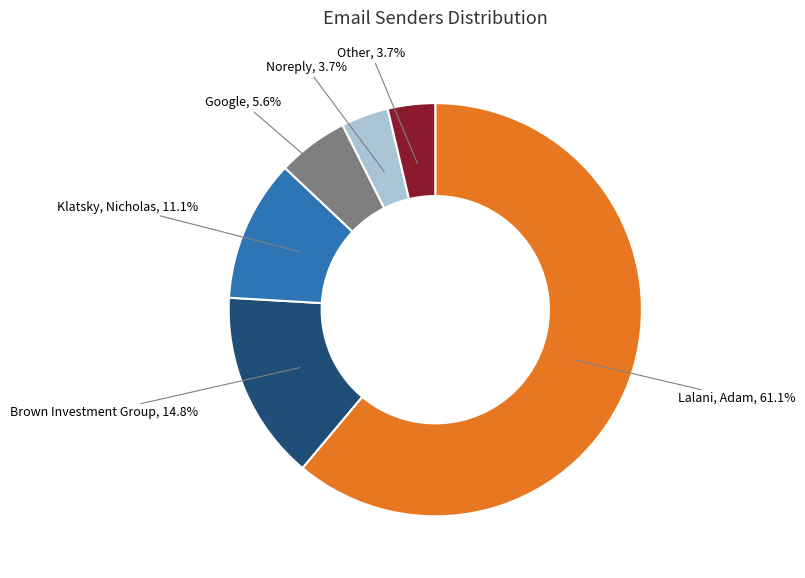

Count the number of slices in the pie.

6